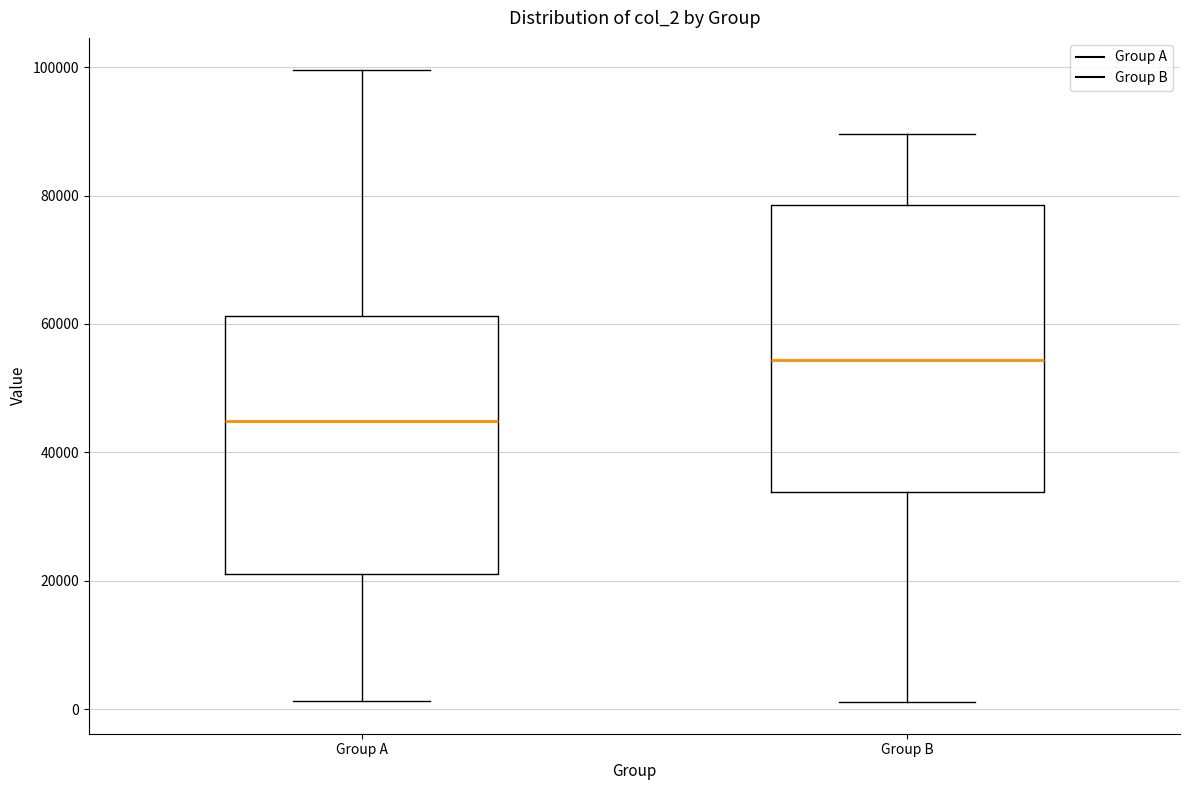

Comparing the boxes themselves (not the whiskers), which one is the tallest?

Group B